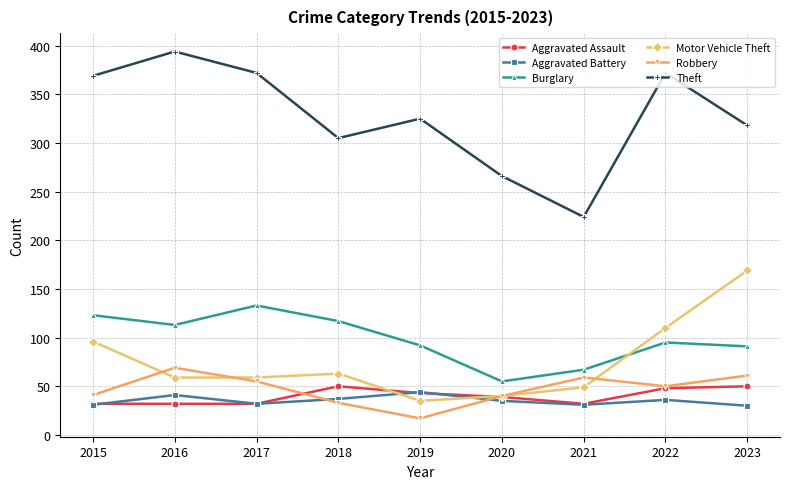

How many lines are shown in the chart?

6